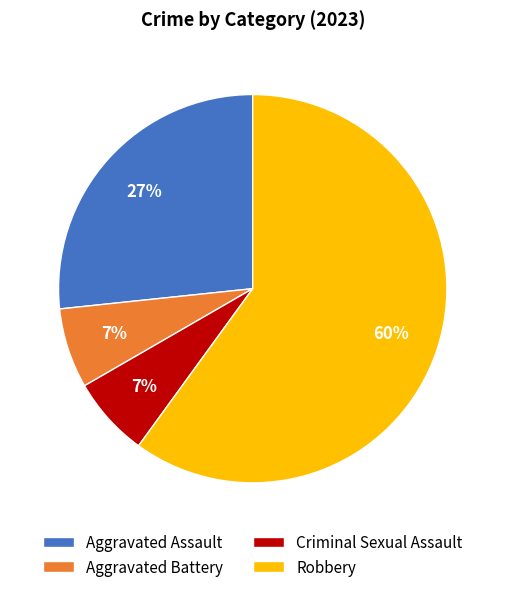

To the nearest percent, what portion does Criminal Sexual Assault represent?

7%